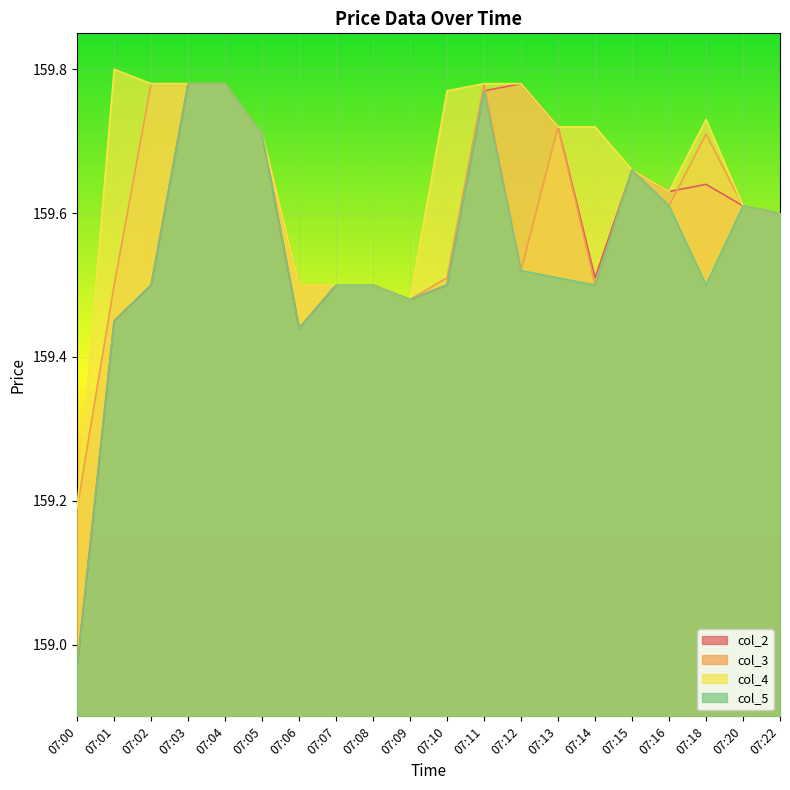

How many interior local peaks does the col_4 series have?

2